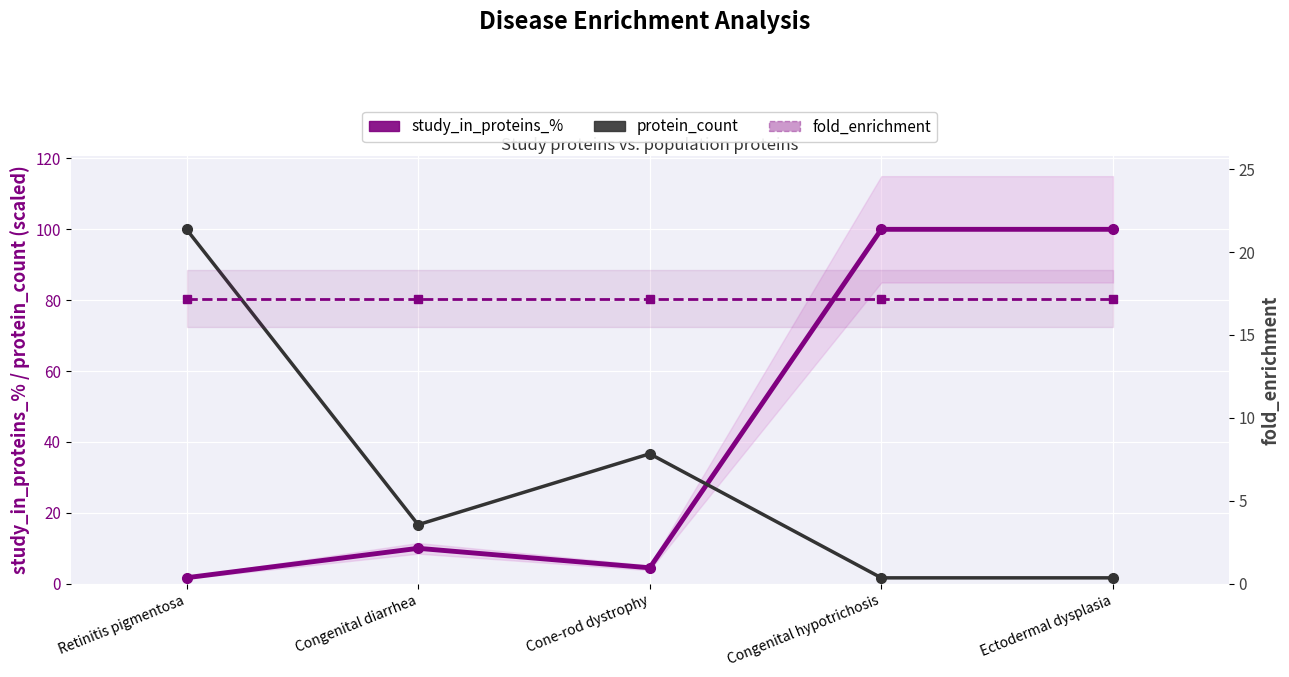

Which series changed the most between Retinitis pigmentosa and Congenital hypotrichosis?

protein_count